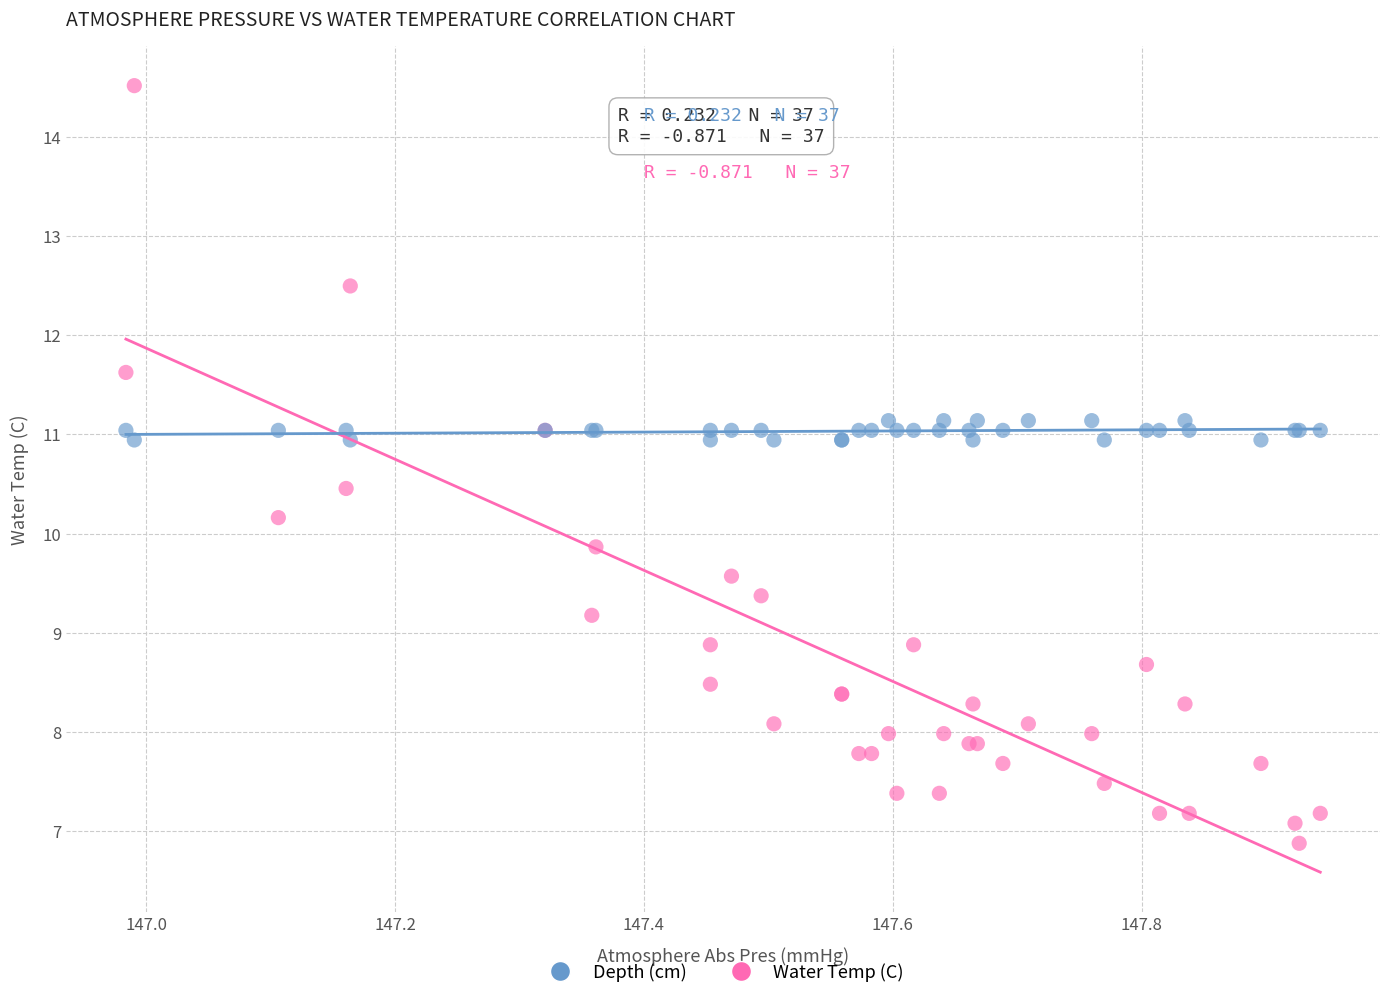

Which series reaches the minimum Y coordinate?

Water Temp (C)